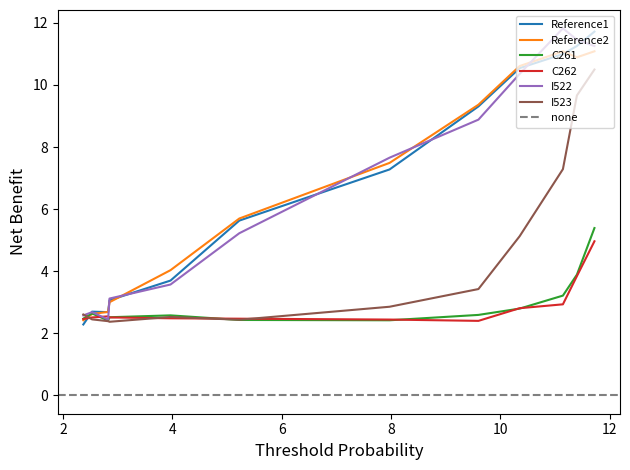

What is the greatest value displayed?

11.8